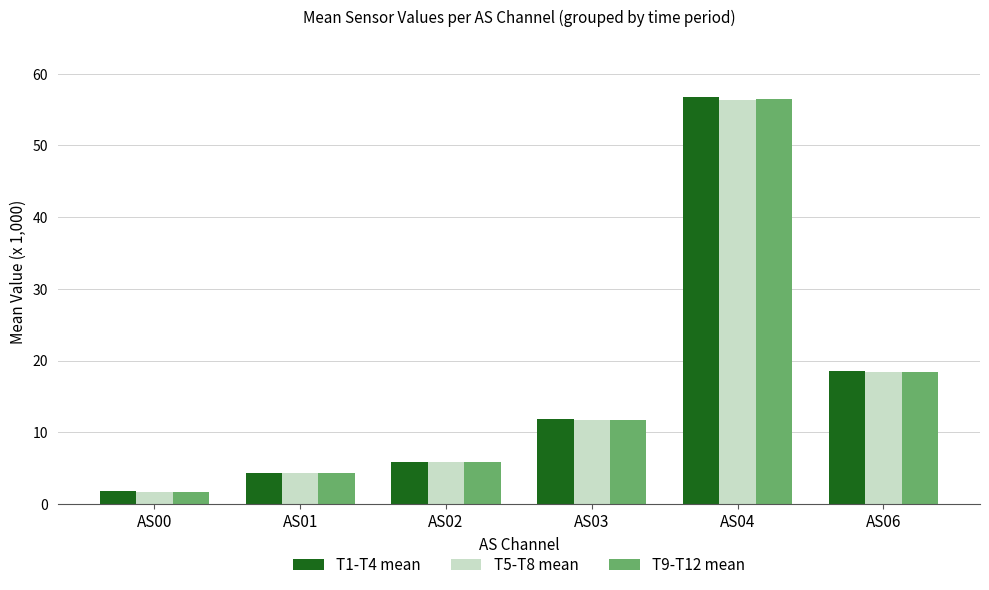

List the labels in order of T1-T4 mean value, smallest first.

AS00, AS01, AS02, AS03, AS06, AS04